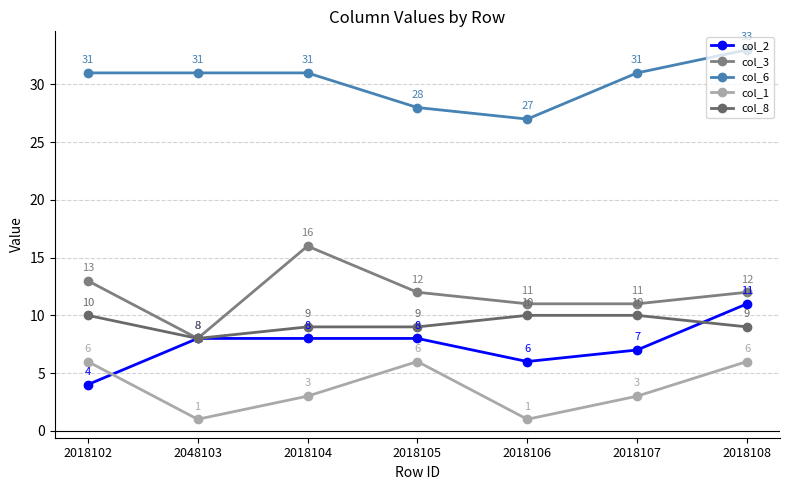

Which series changed the most between 2018105 and 2018106?

col_1